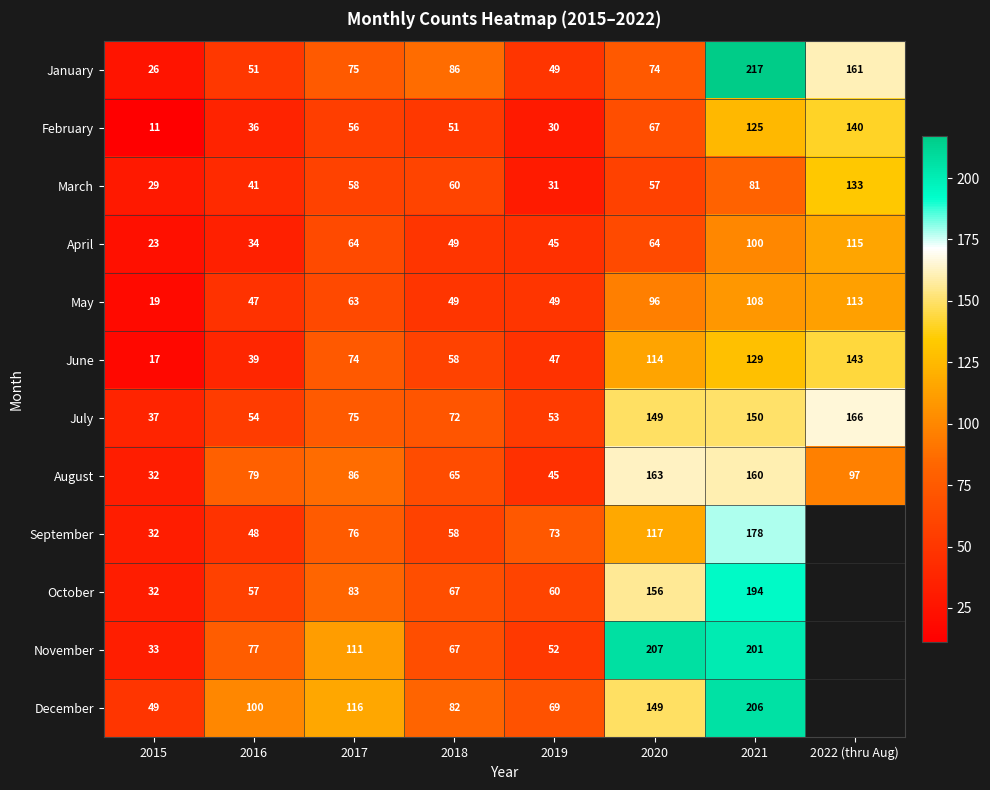

Which series changed the most between 2017 and 2018?

November